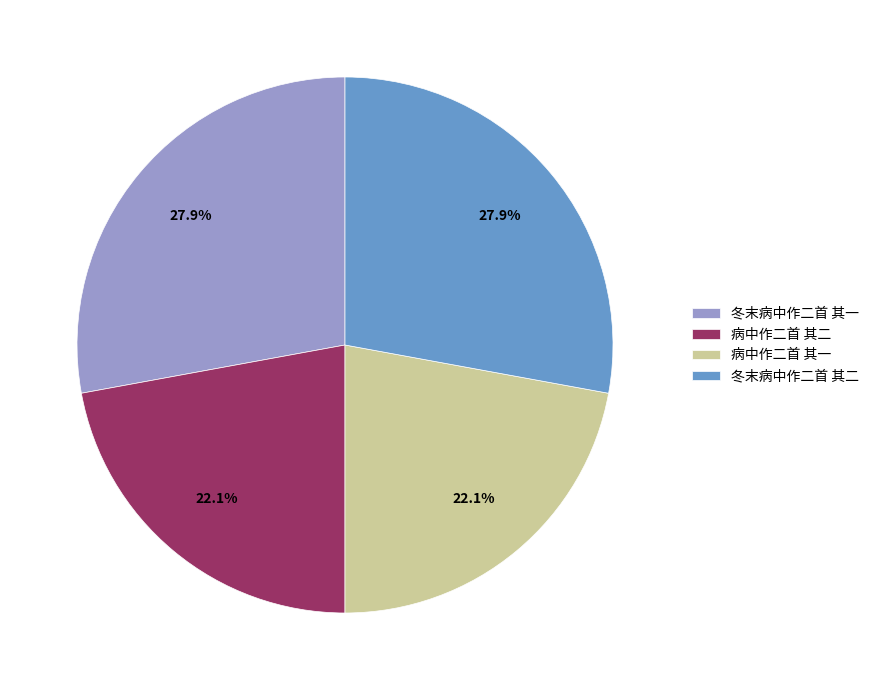

What percentage do 病中作二首 其二 and 冬末病中作二首 其一 together represent?

50.0%